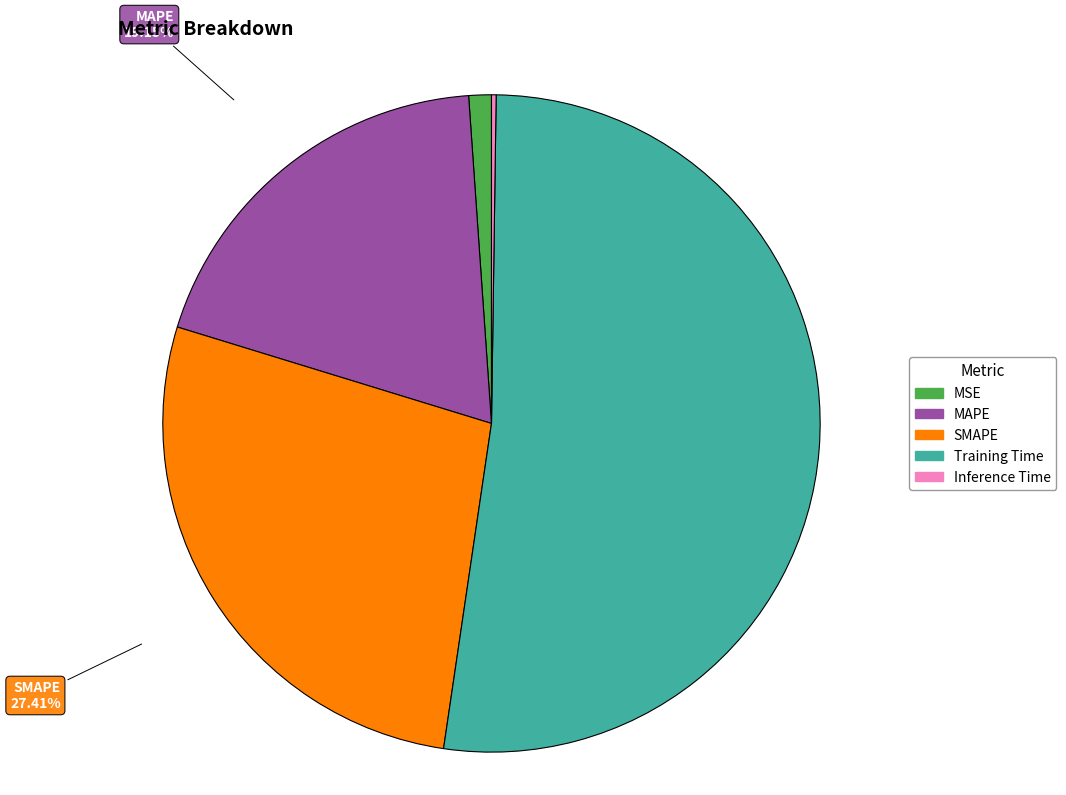

To the nearest percent, what is the difference between the largest and smallest slice percentages?

52%